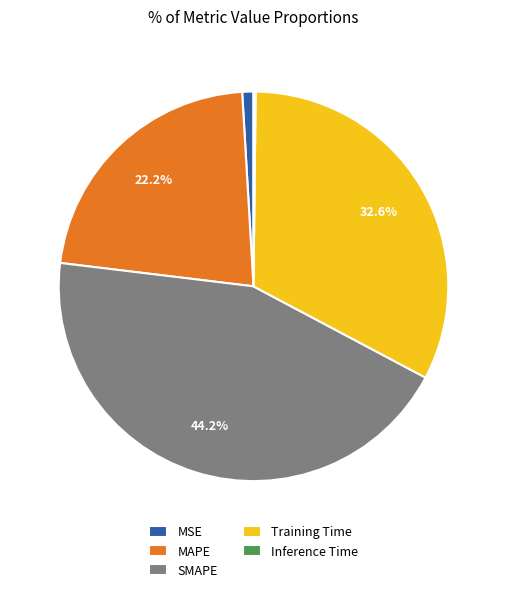

Is there any slice that represents more than half of the pie?

No